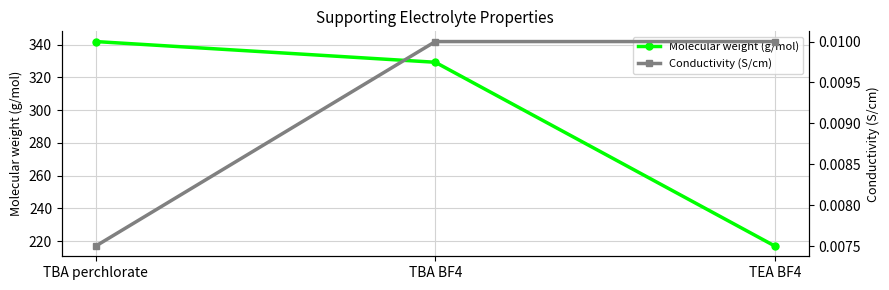

What is the total value across all series at TBA perchlorate?

341.9